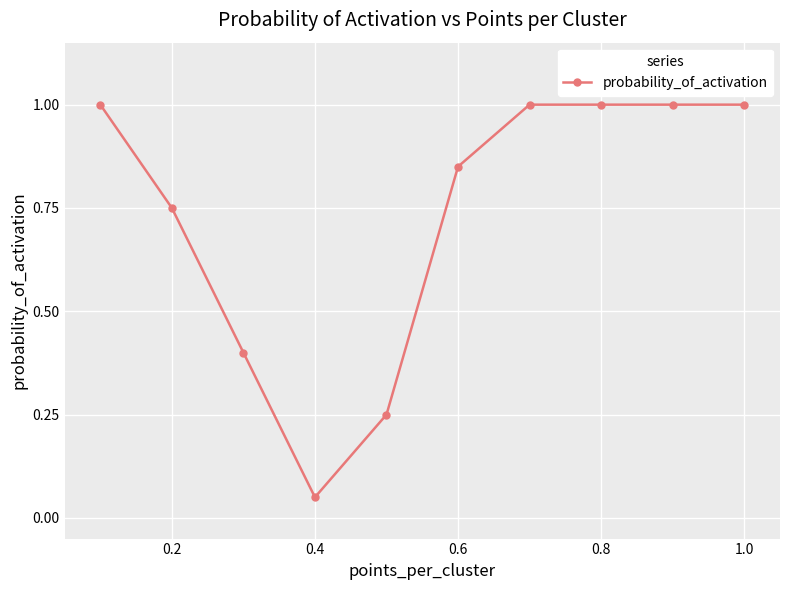

What is the average value?

0.7